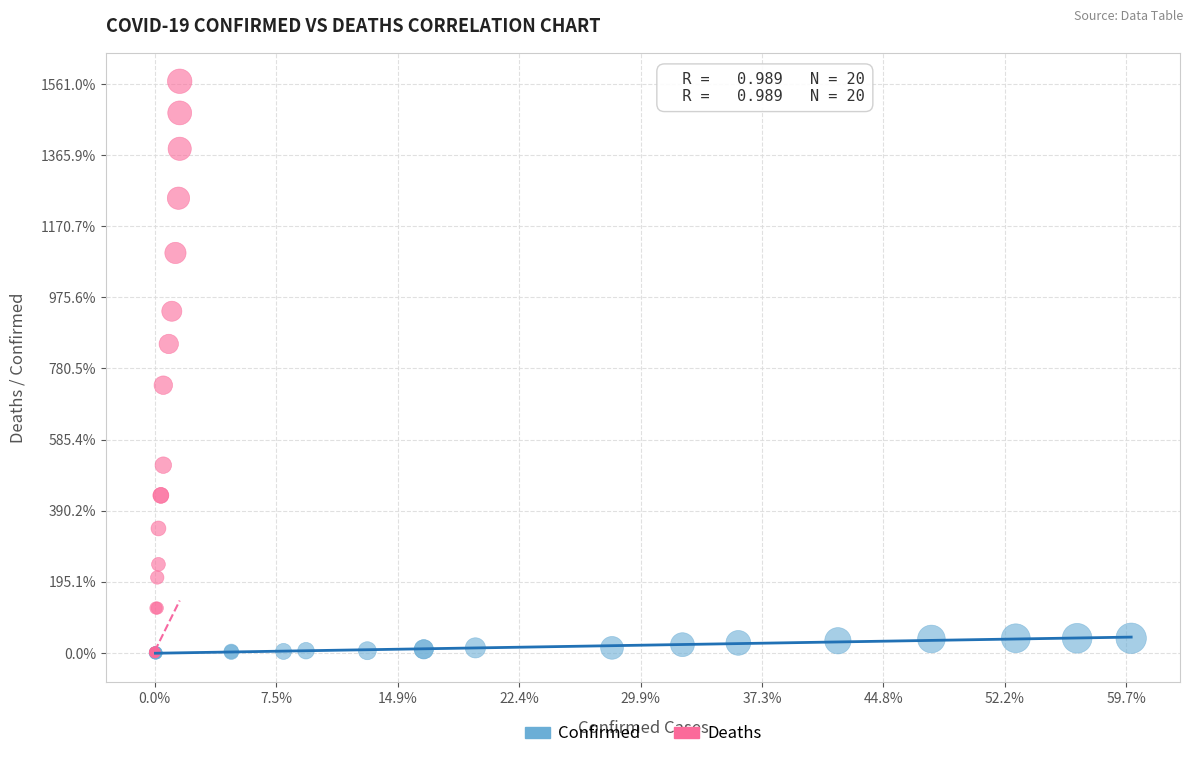

Which series contains the highest Y value?

Deaths